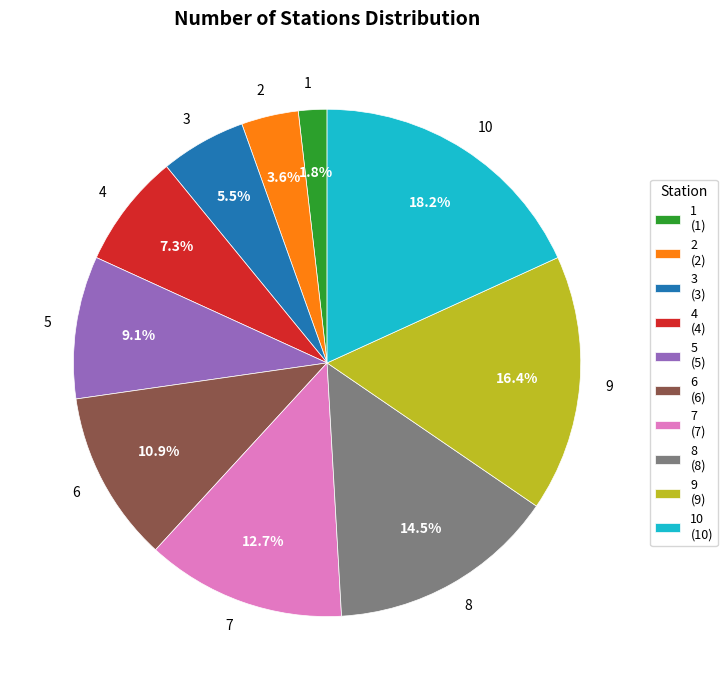

To the nearest percent, what is the average slice percentage?

10%